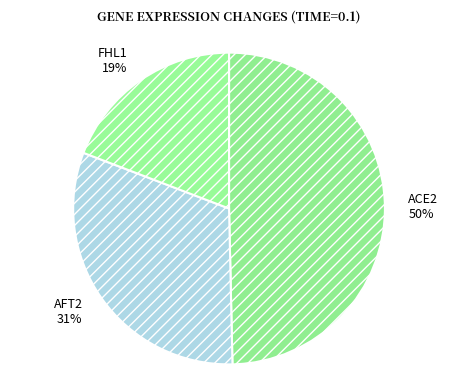

What is the largest slice in the pie chart?

ACE2